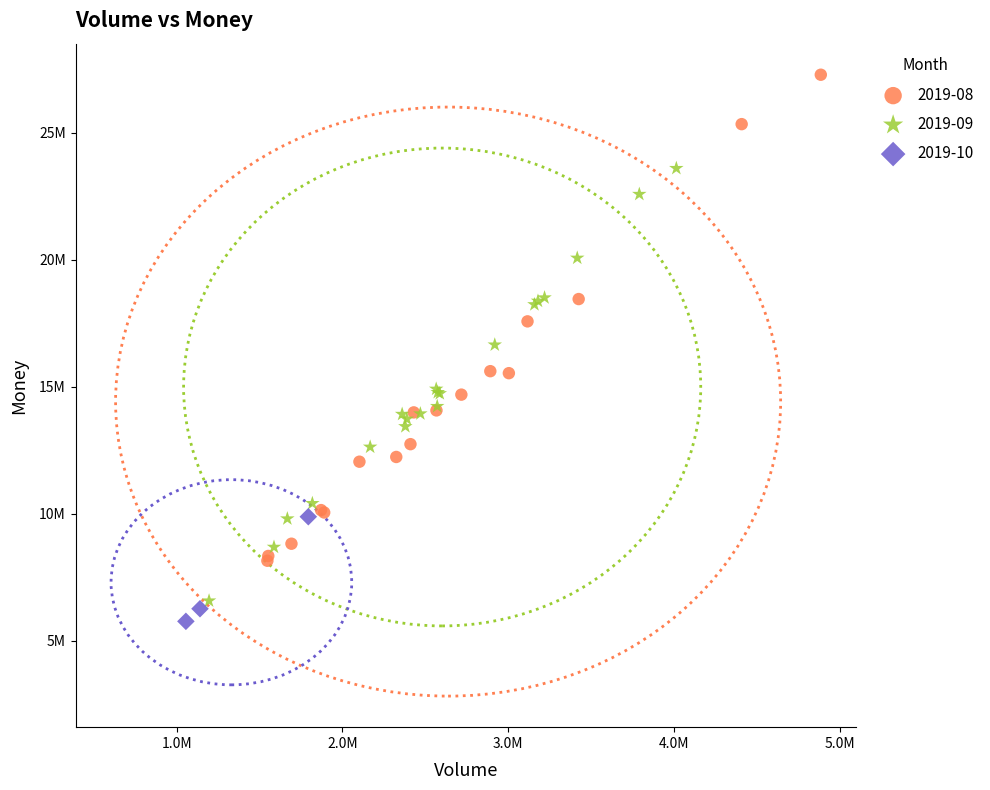

Which series contains the highest Y value?

2019-08